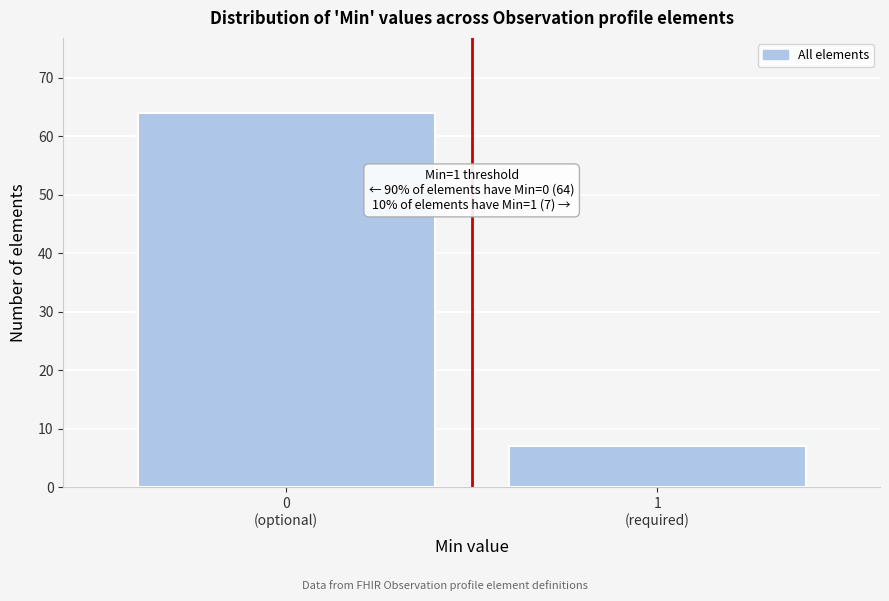

Reading left to right, extract all data points from this chart.

64	7